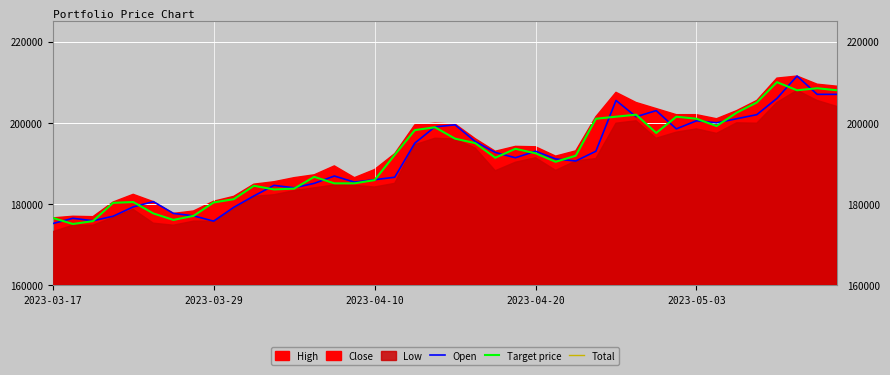

What is the highest value of the Open series?

211500